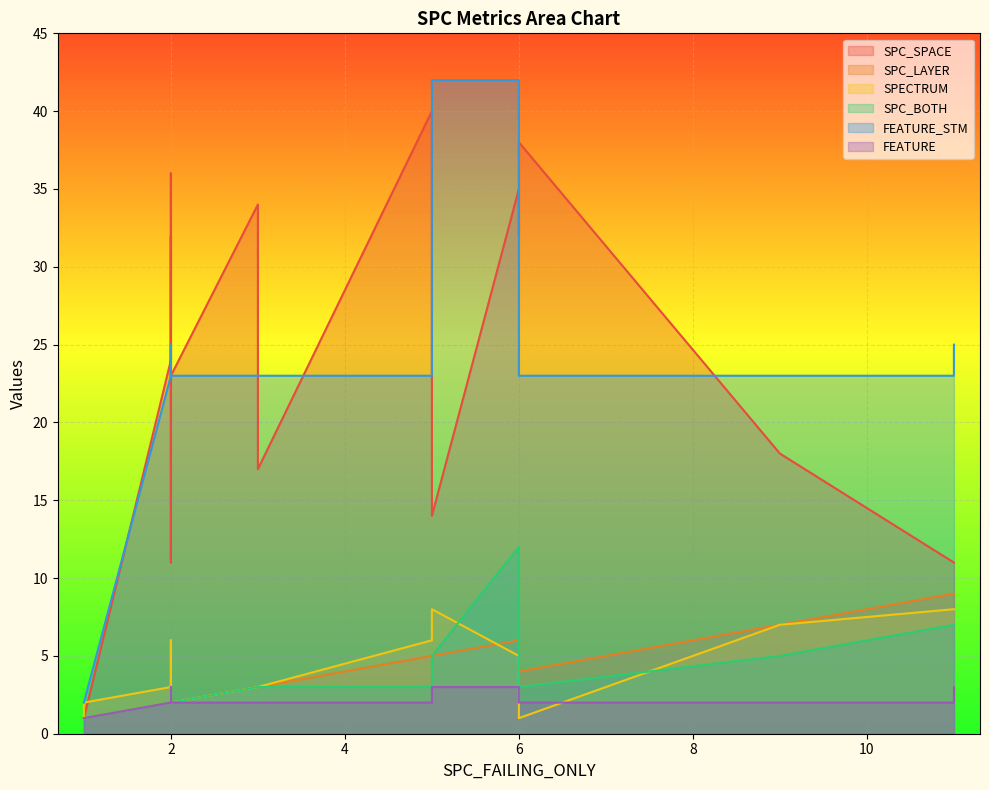

How many times do SPECTRUM and SPC_BOTH cross each other?

2